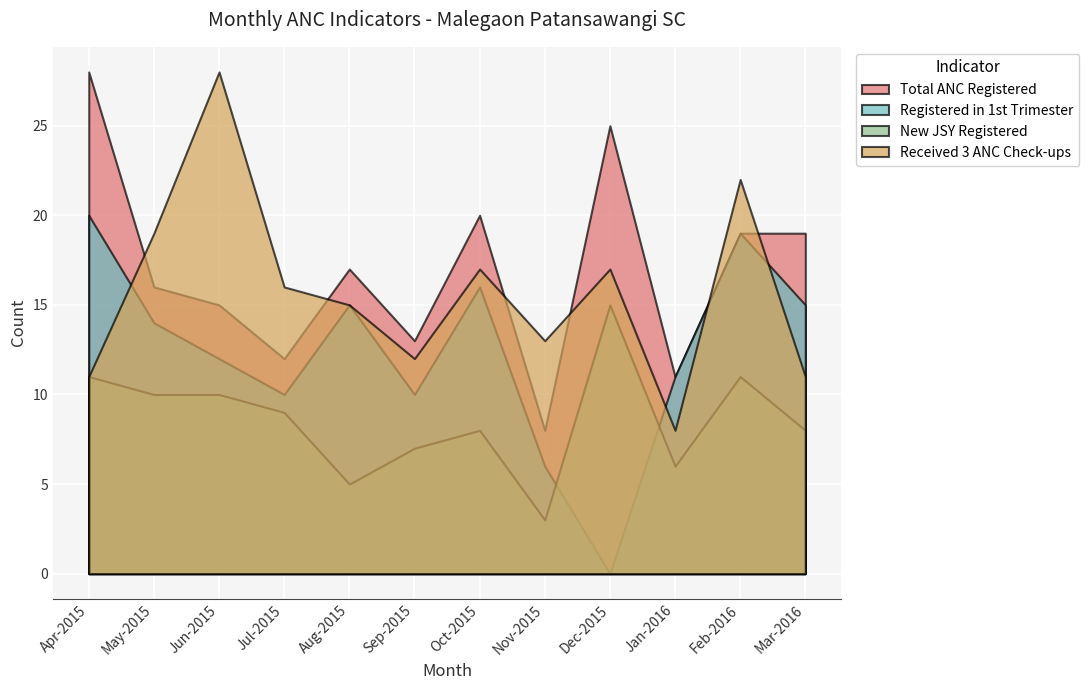

Between Apr-2015 and Feb-2016, which series saw the biggest shift?

Received 3 ANC Check-ups